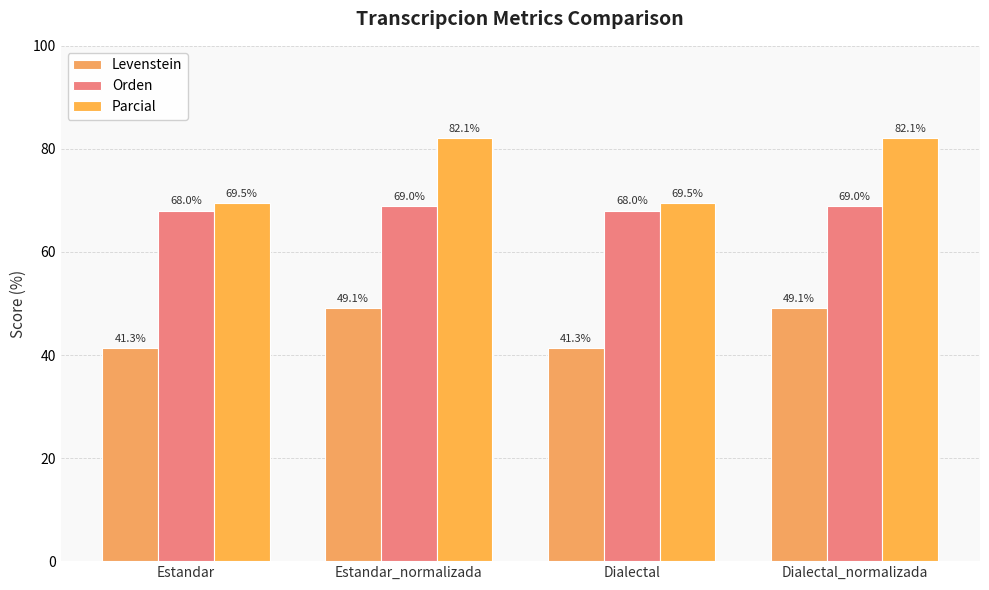

What is the label of the 3rd bar from the right?

Estandar_normalizada